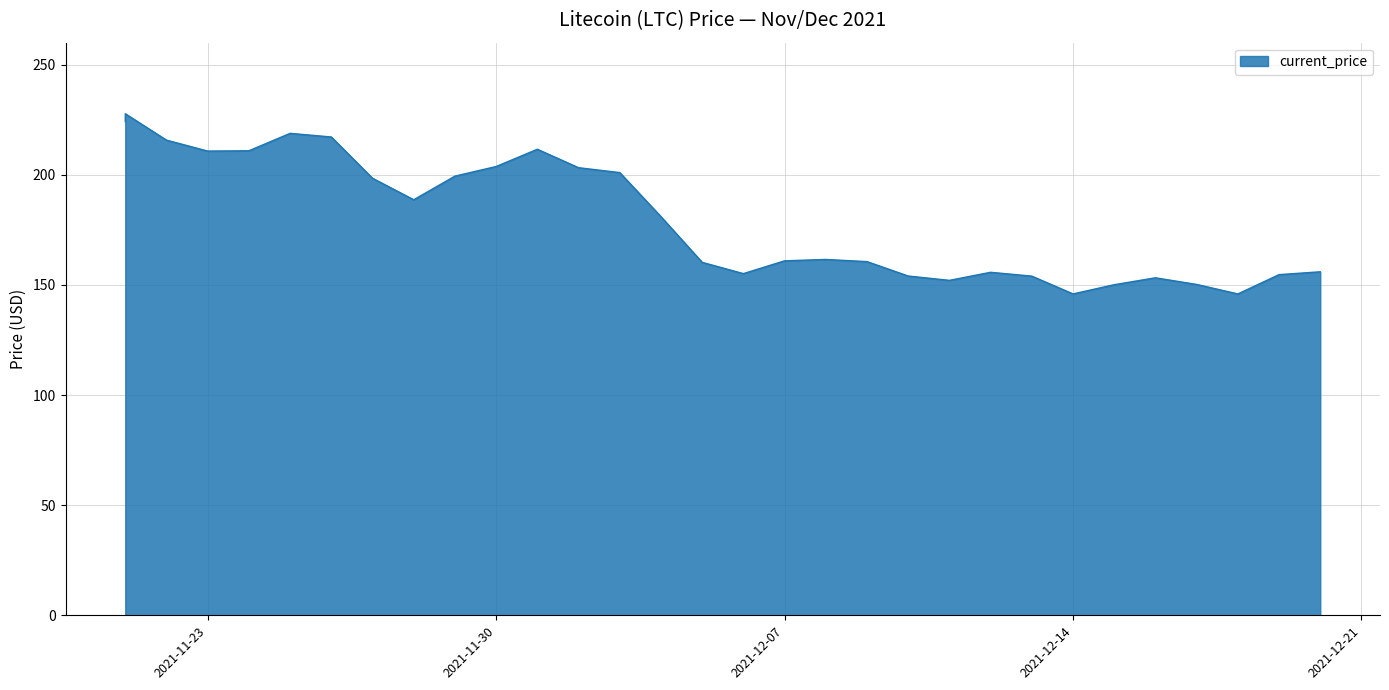

Between 11/22/2021 and 12/03/2021, which is larger?

11/22/2021